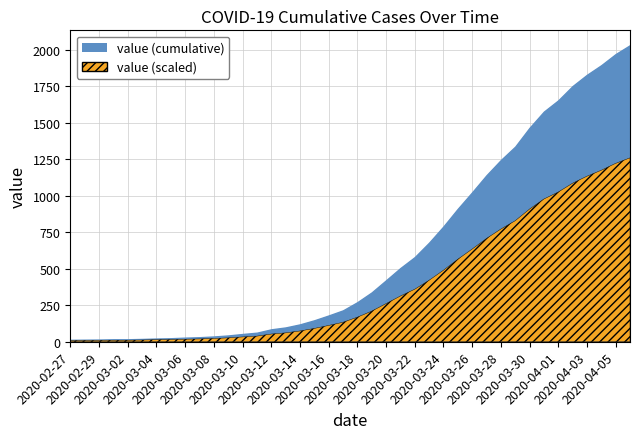

The chart shows a value of 18.3 at 2020-03-14. True or false?

False